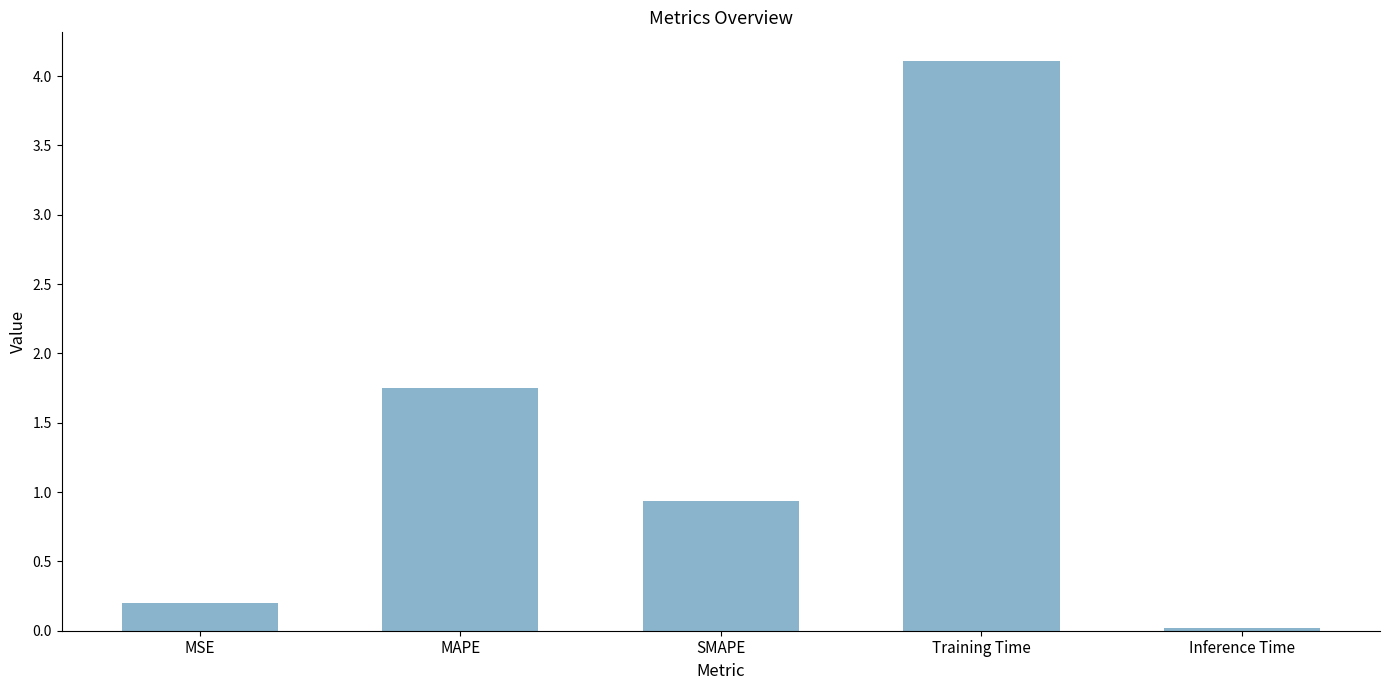

Is it true that the value at SMAPE is 0.9?

True